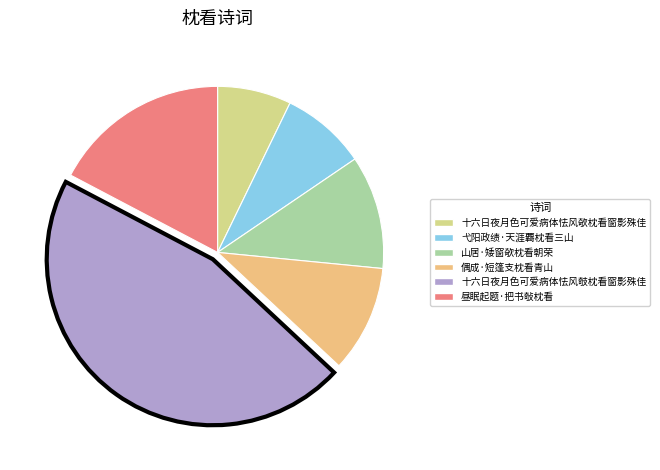

Count the number of slices in the pie.

6